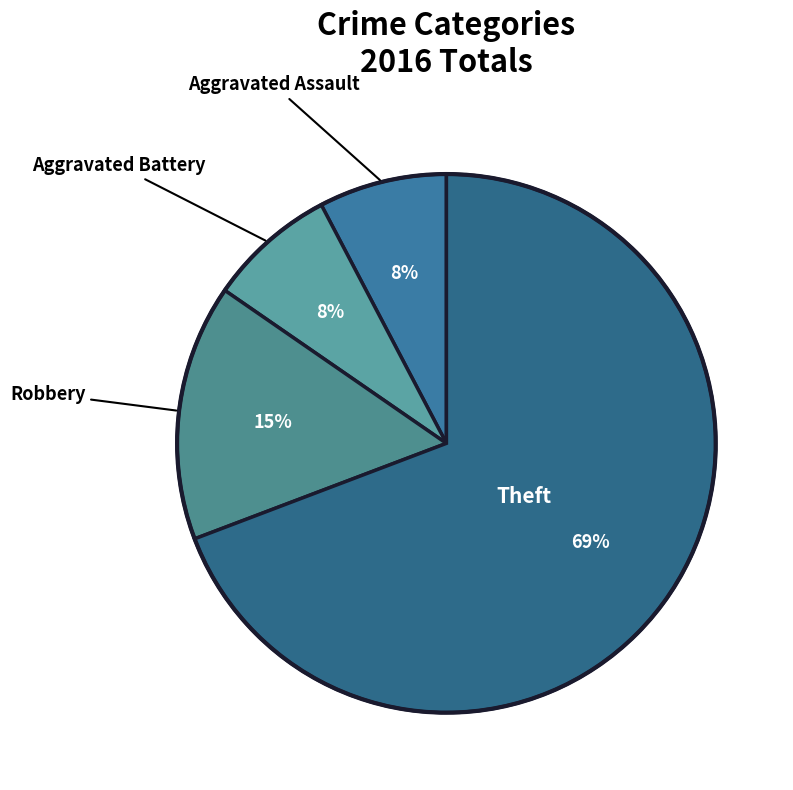

To the nearest percent, what is the average slice percentage?

25%